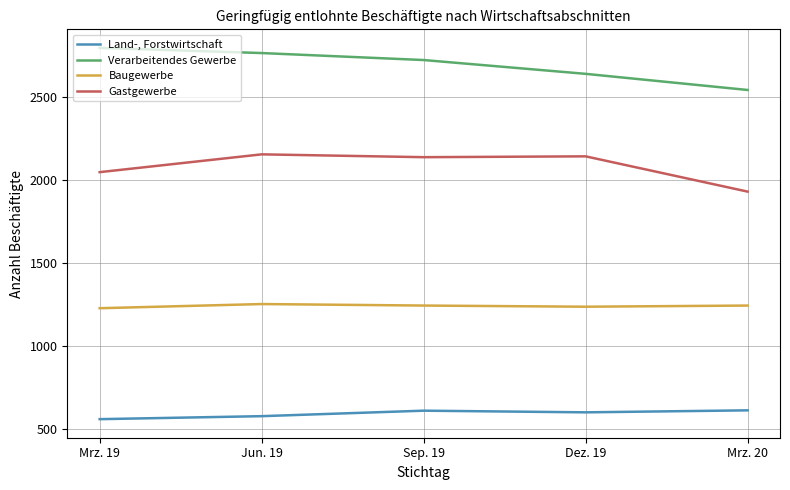

What is the difference between the highest and lowest values at Jun. 19?

2183